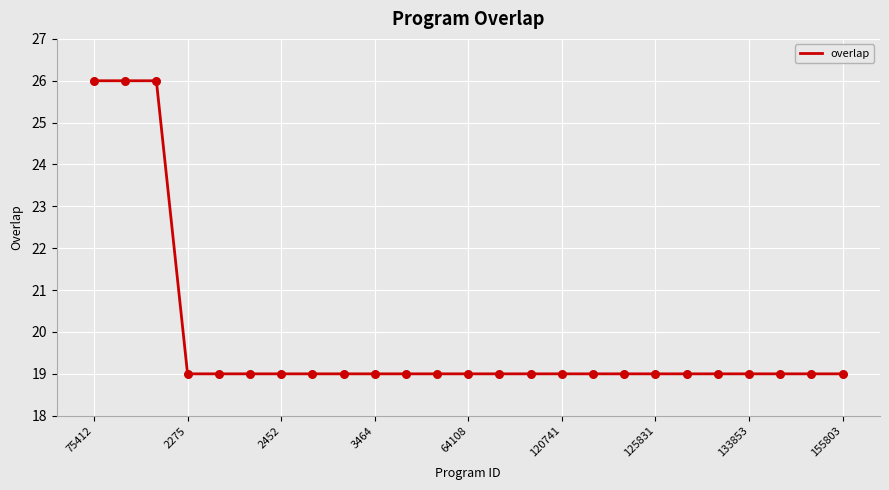

What is the greatest value displayed?

26